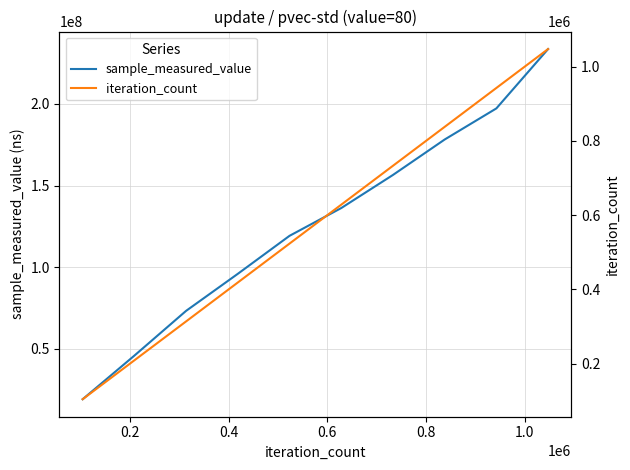

What is the maximum value for sample_measured_value?

233564681